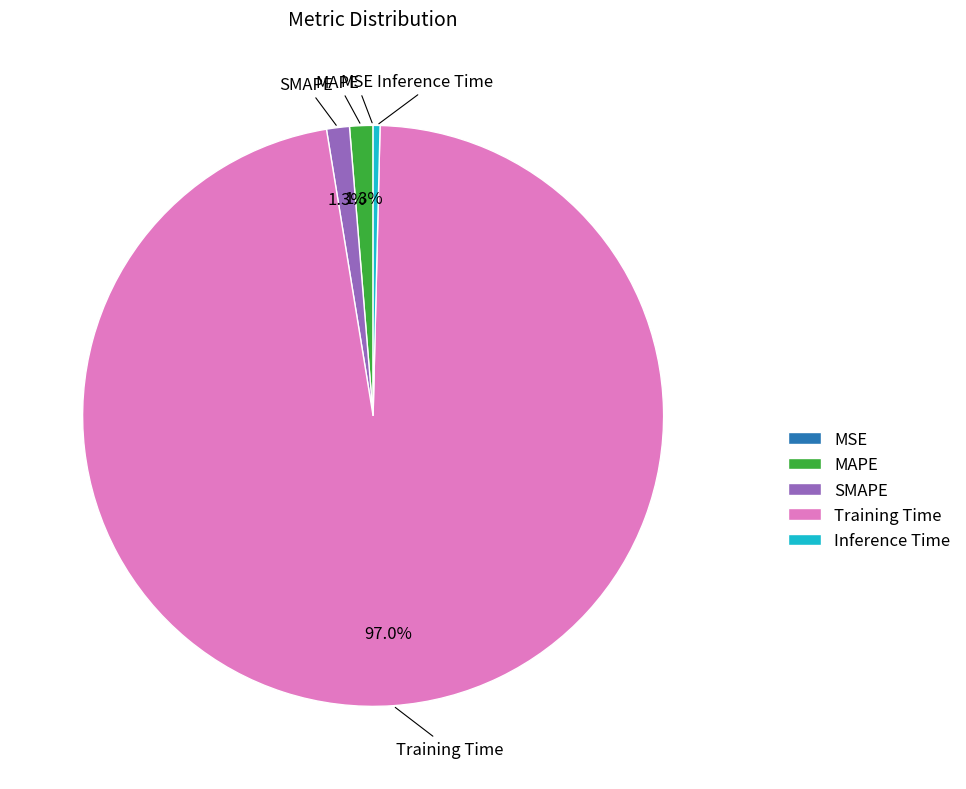

What is the largest slice in the pie chart?

Training Time